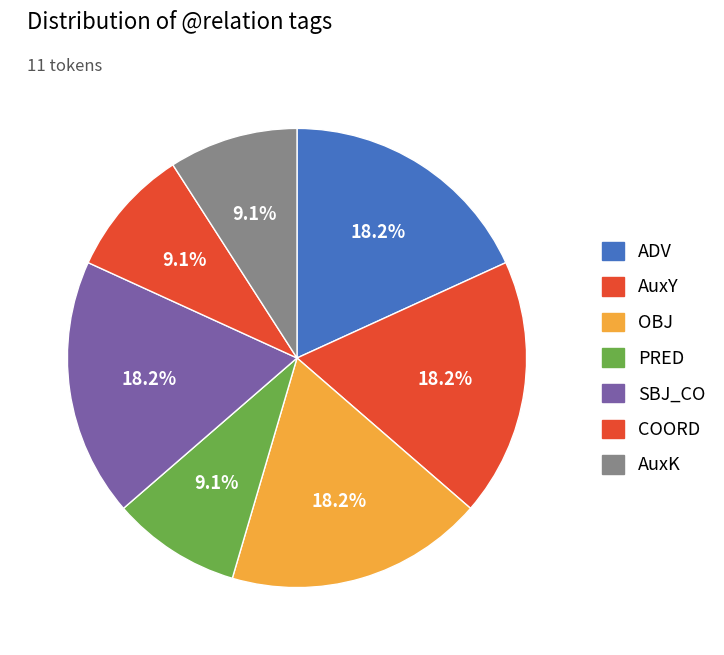

How many slices are in this pie chart?

7